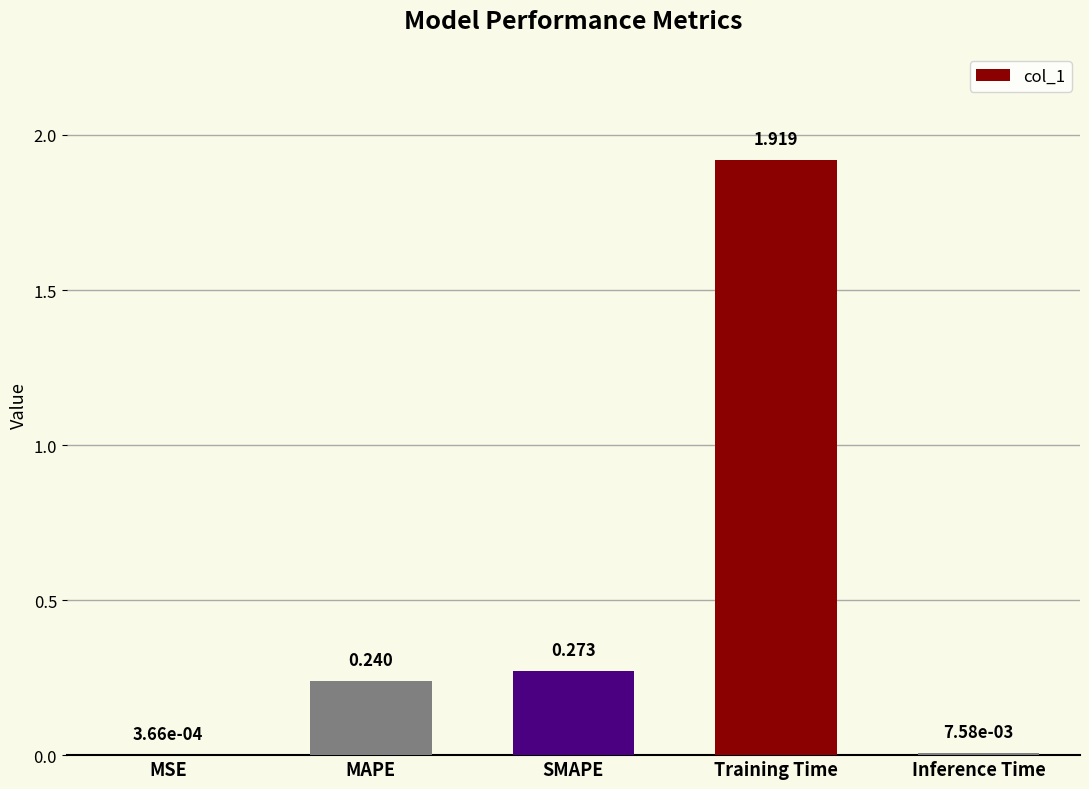

At which category does the chart reach its peak across all series?

Training Time